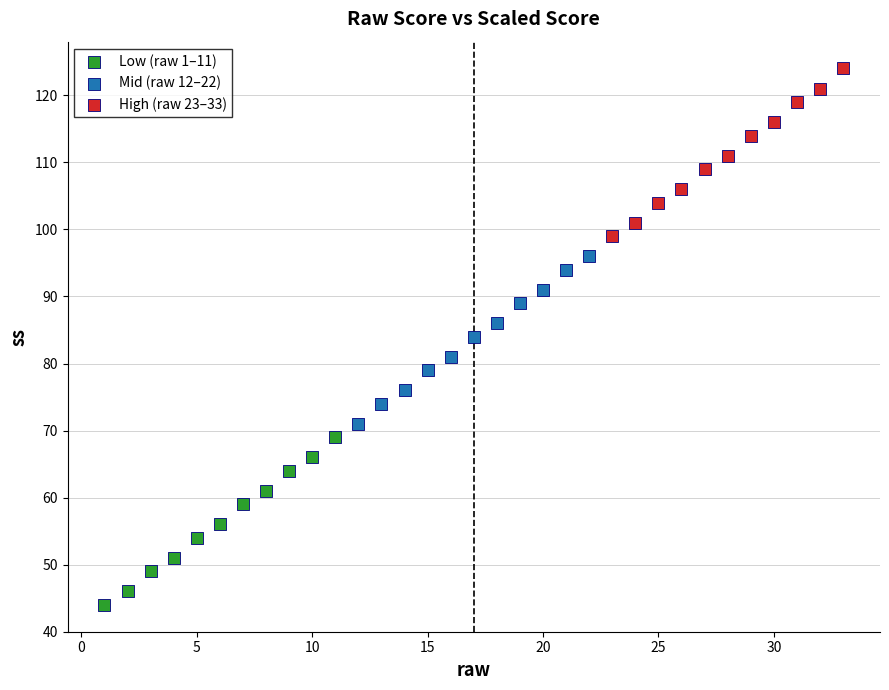

Which series contains the lowest Y value?

Low (raw 1–11)